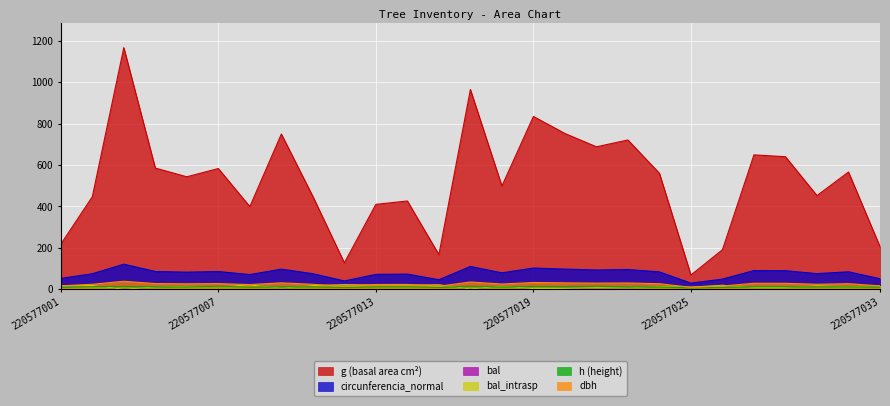

Between 220577013 and 220577003, which is larger?

220577003